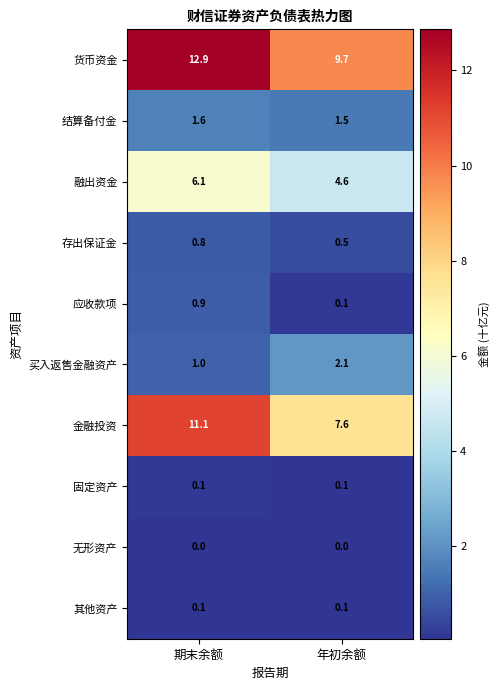

What is the spread (max minus min) of values at 期末余额?

12.9